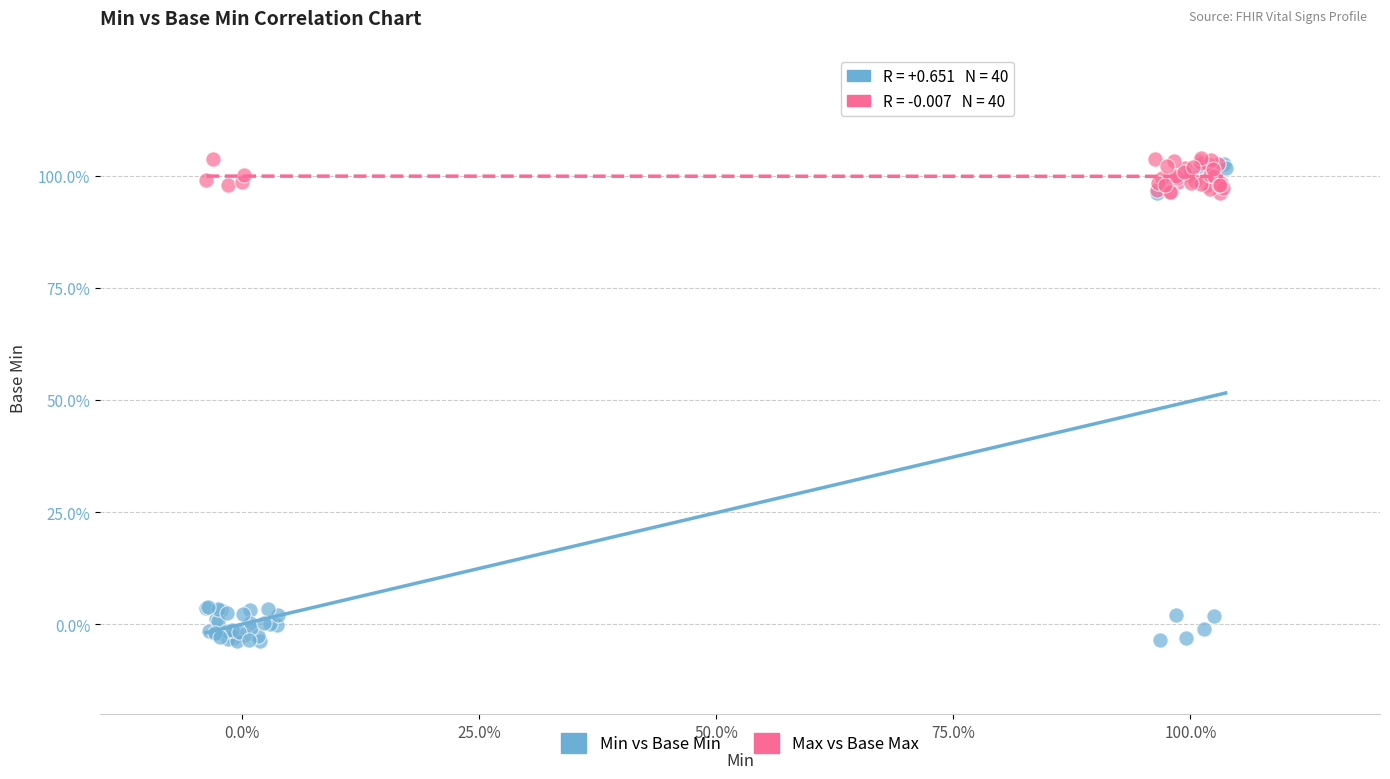

Which series has the largest Y range (max minus min)?

Min vs Base Min